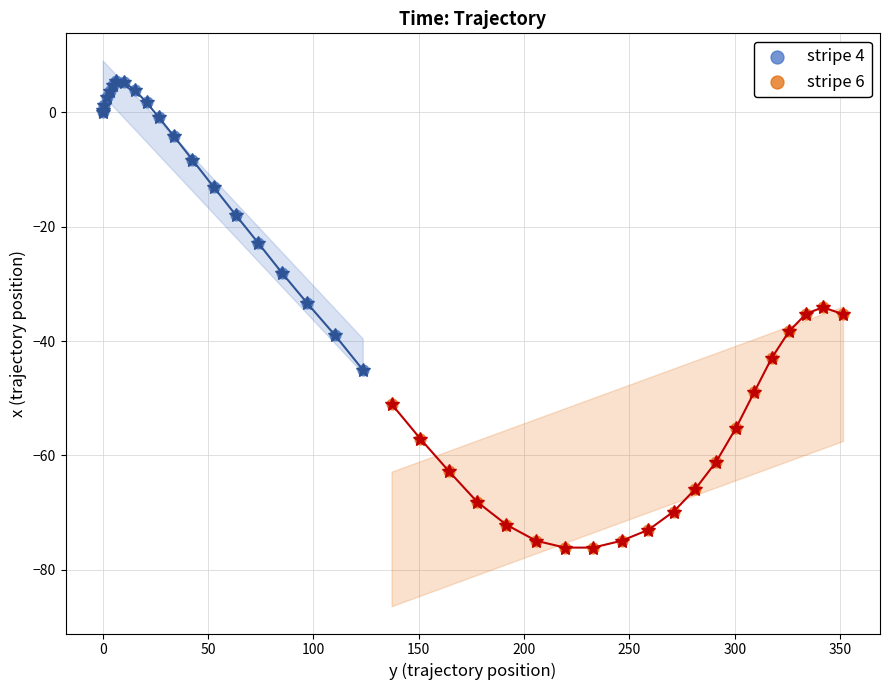

Which series has the largest Y range (max minus min)?

stripe 4